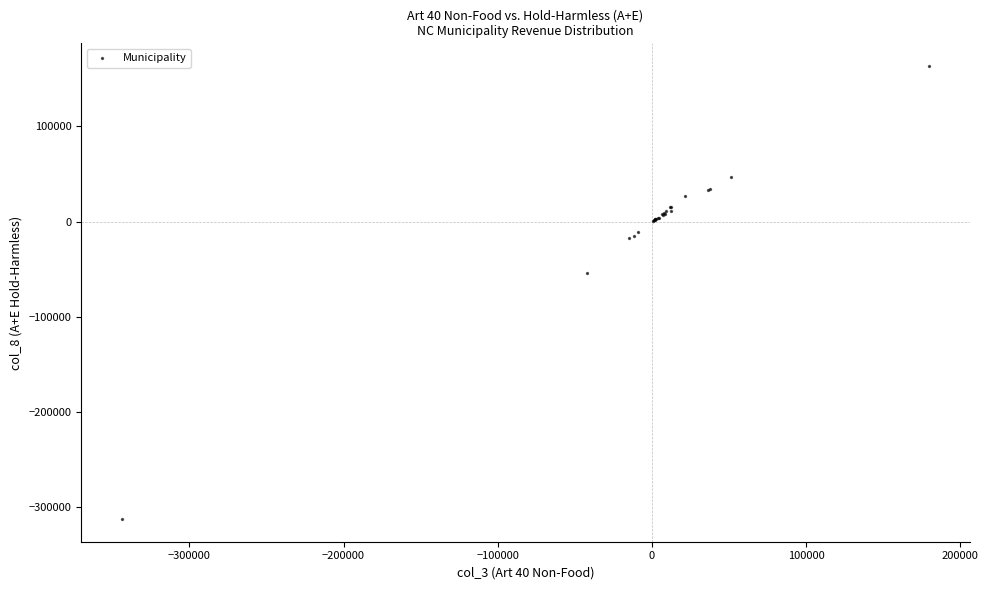

What Y value in the scatter plot is closest to -74469?

-53850.1